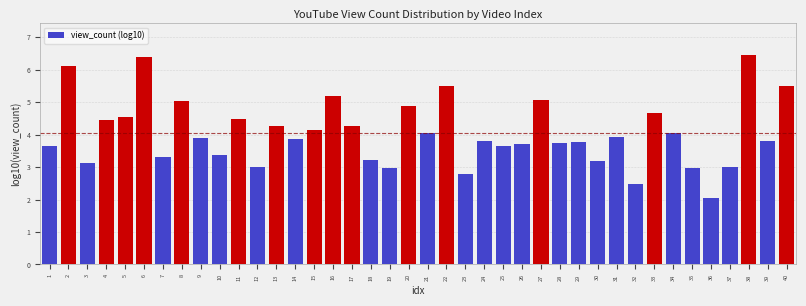

What is the sum of the values at 23 and 12?

5.8